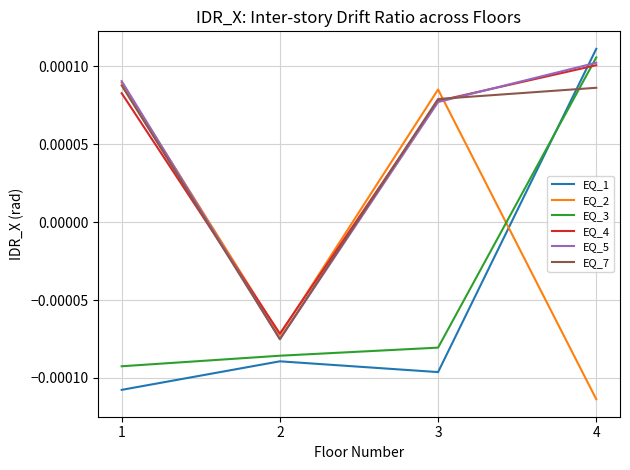

At which category is the sum across all series the highest?

4